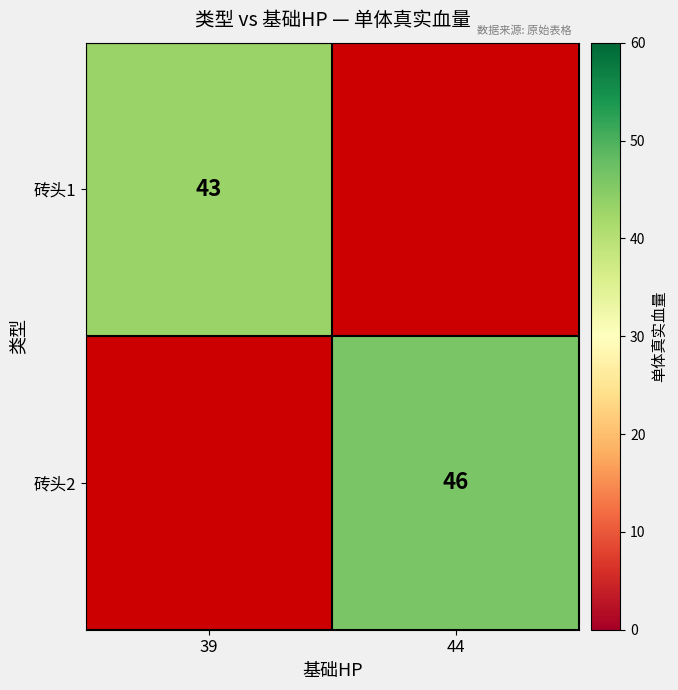

The value of 砖头1 at 39 is 43. True or false?

True